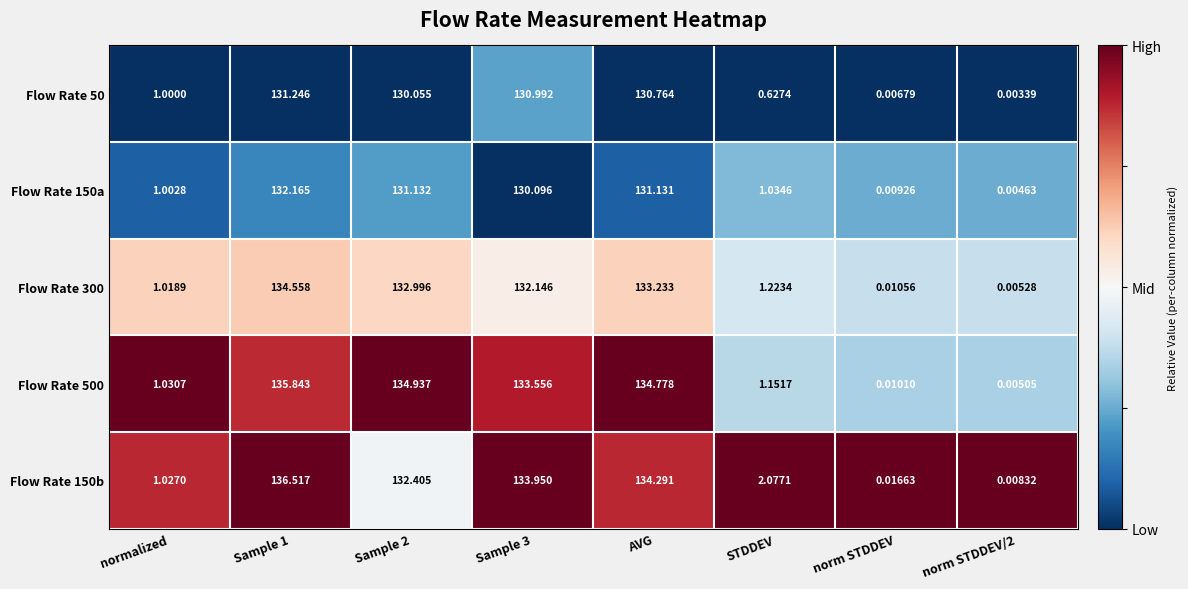

Where is Flow Rate 50 nearest to the value 65?

normalized